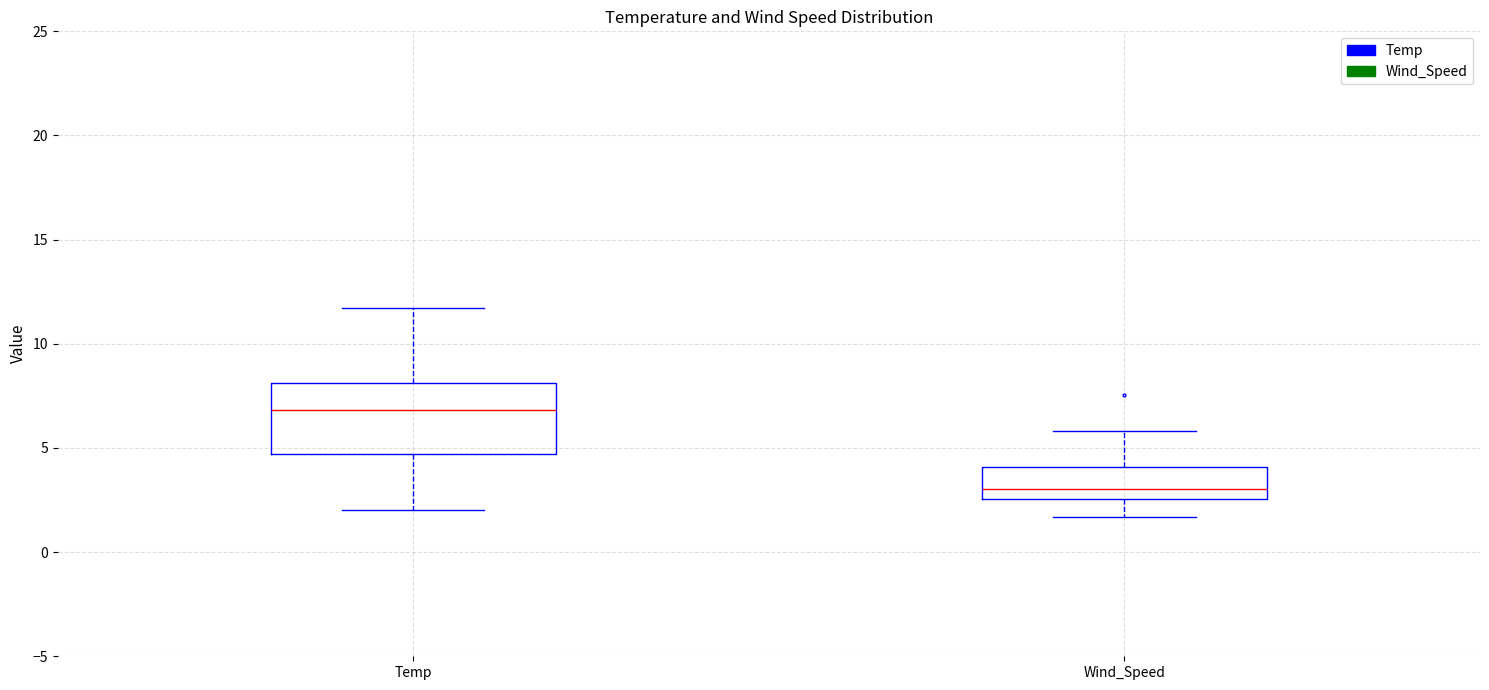

Reading left to right, read every box against the y-axis: the position of its median line, the range the box covers, and the ends of its whiskers. The values are not printed on the chart, so give them approximately, as read against the axis.

Temp: median 7.0, box 4.5 to 8.0, whiskers 2.0 to 11.5
Wind_Speed: median 3.0, box 2.5 to 4.0, whiskers 1.5 to 6.0